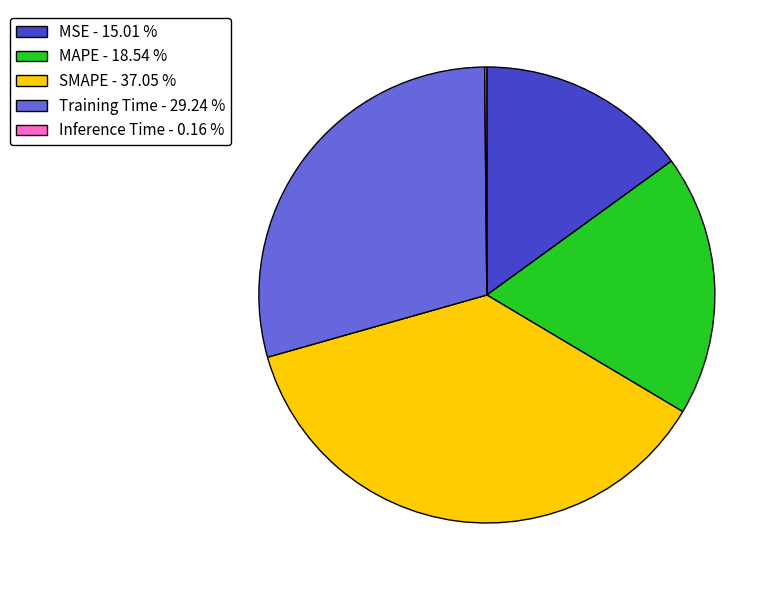

The MAPE slice represents 19% of the pie. True or false?

True